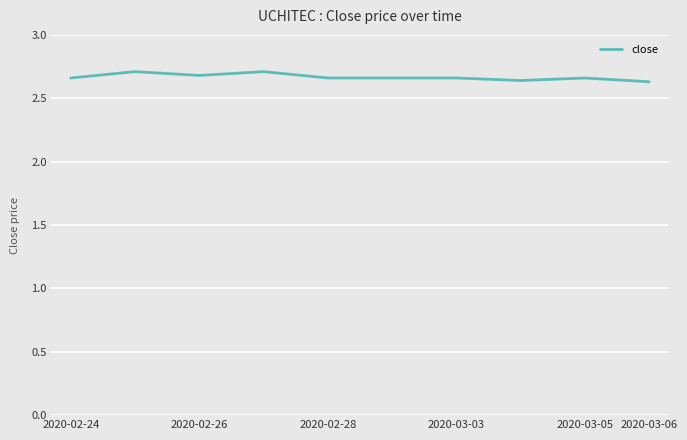

How many lines are shown in the chart?

1